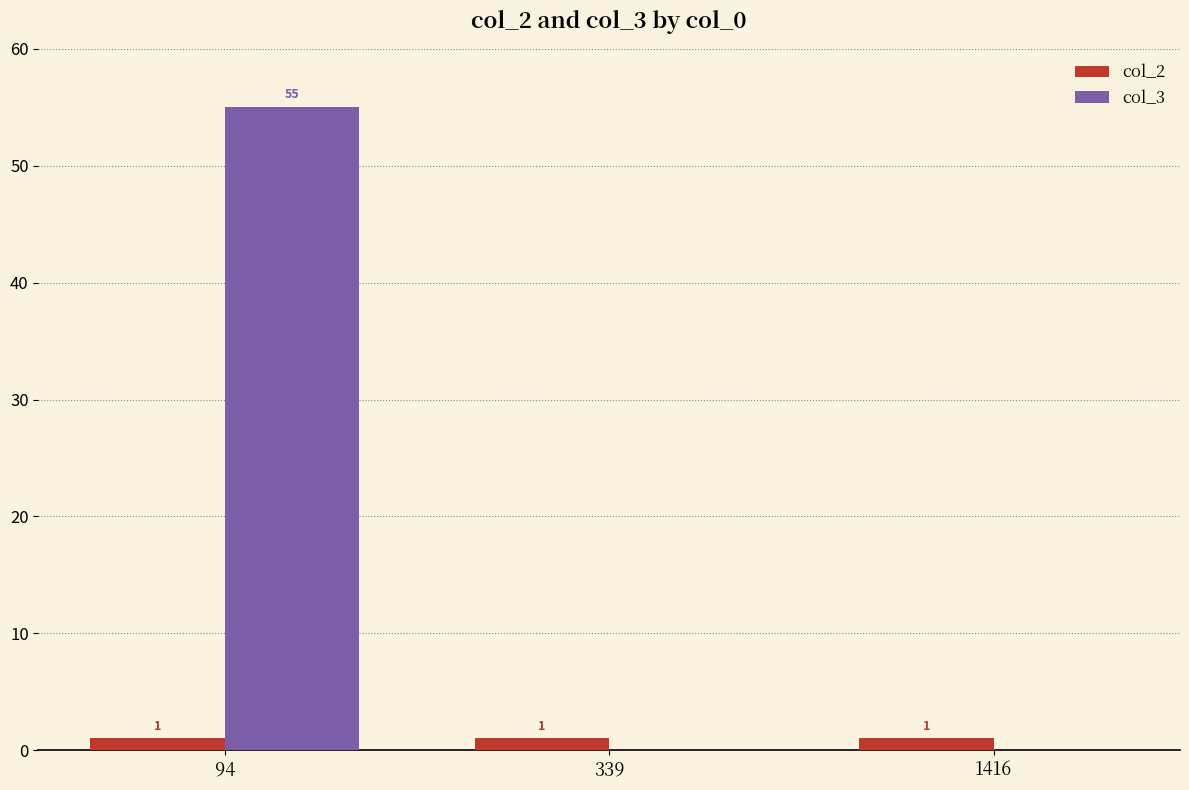

Count the number of categories in the chart.

3